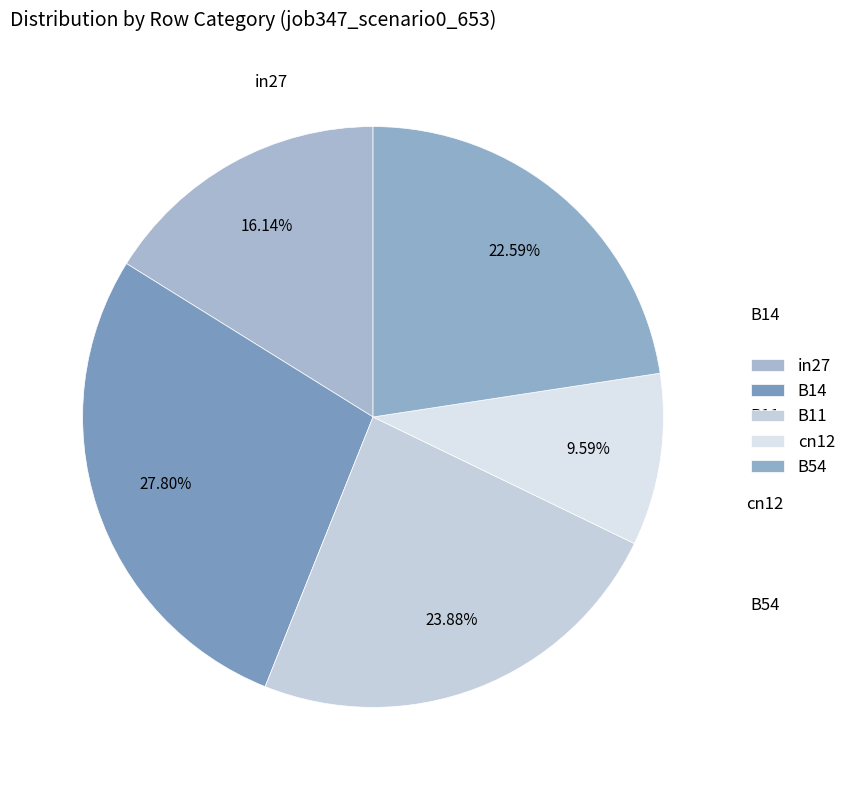

Is there any slice that represents more than half of the pie?

No